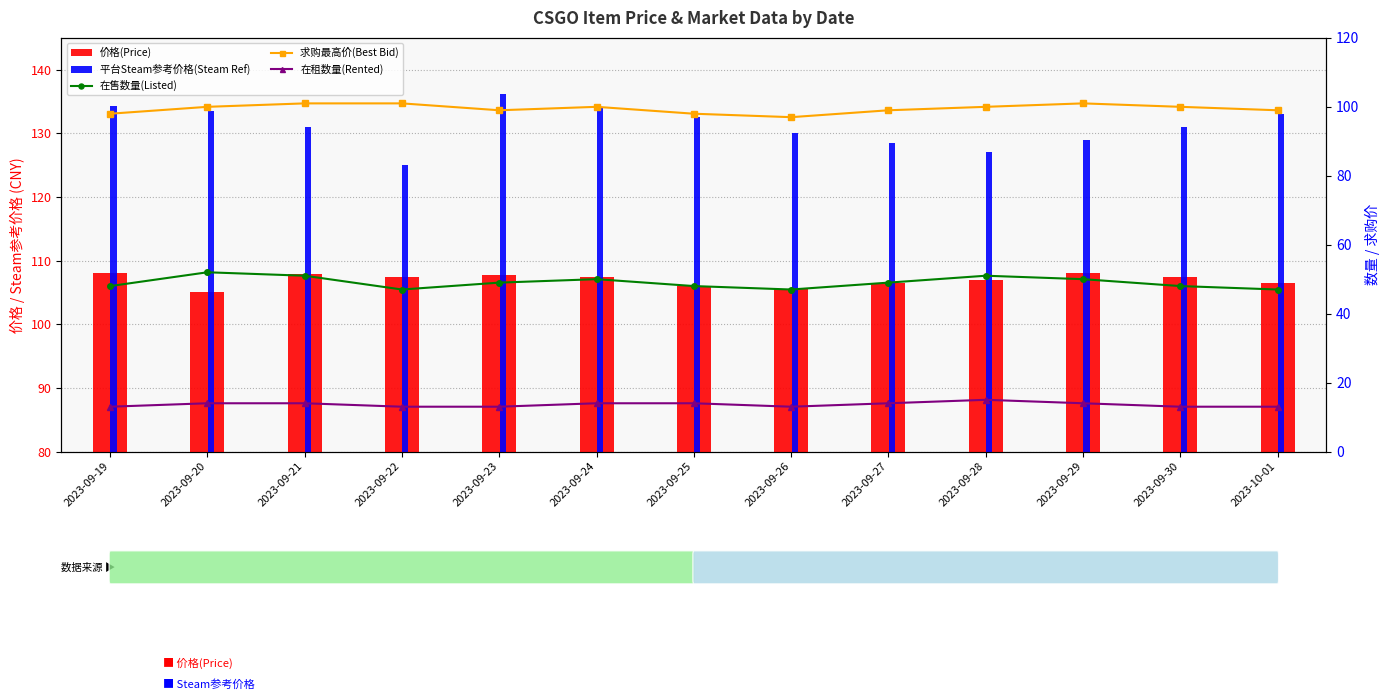

At which category is the sum across all series the highest?

2023-09-24